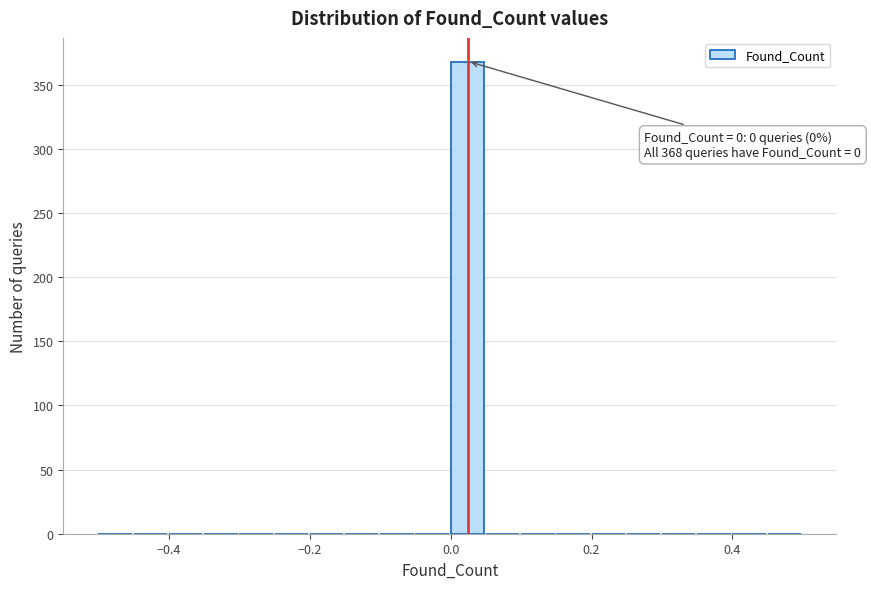

Read against the x-axis, roughly where is the centre of the tallest bar?

0.02